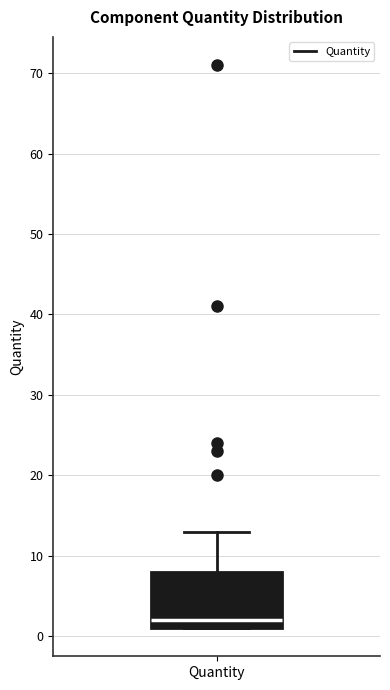

Where is the lower edge of the box for Quantity on the y-axis? The values are not printed on the chart, so give them approximately, as read against the axis.

1